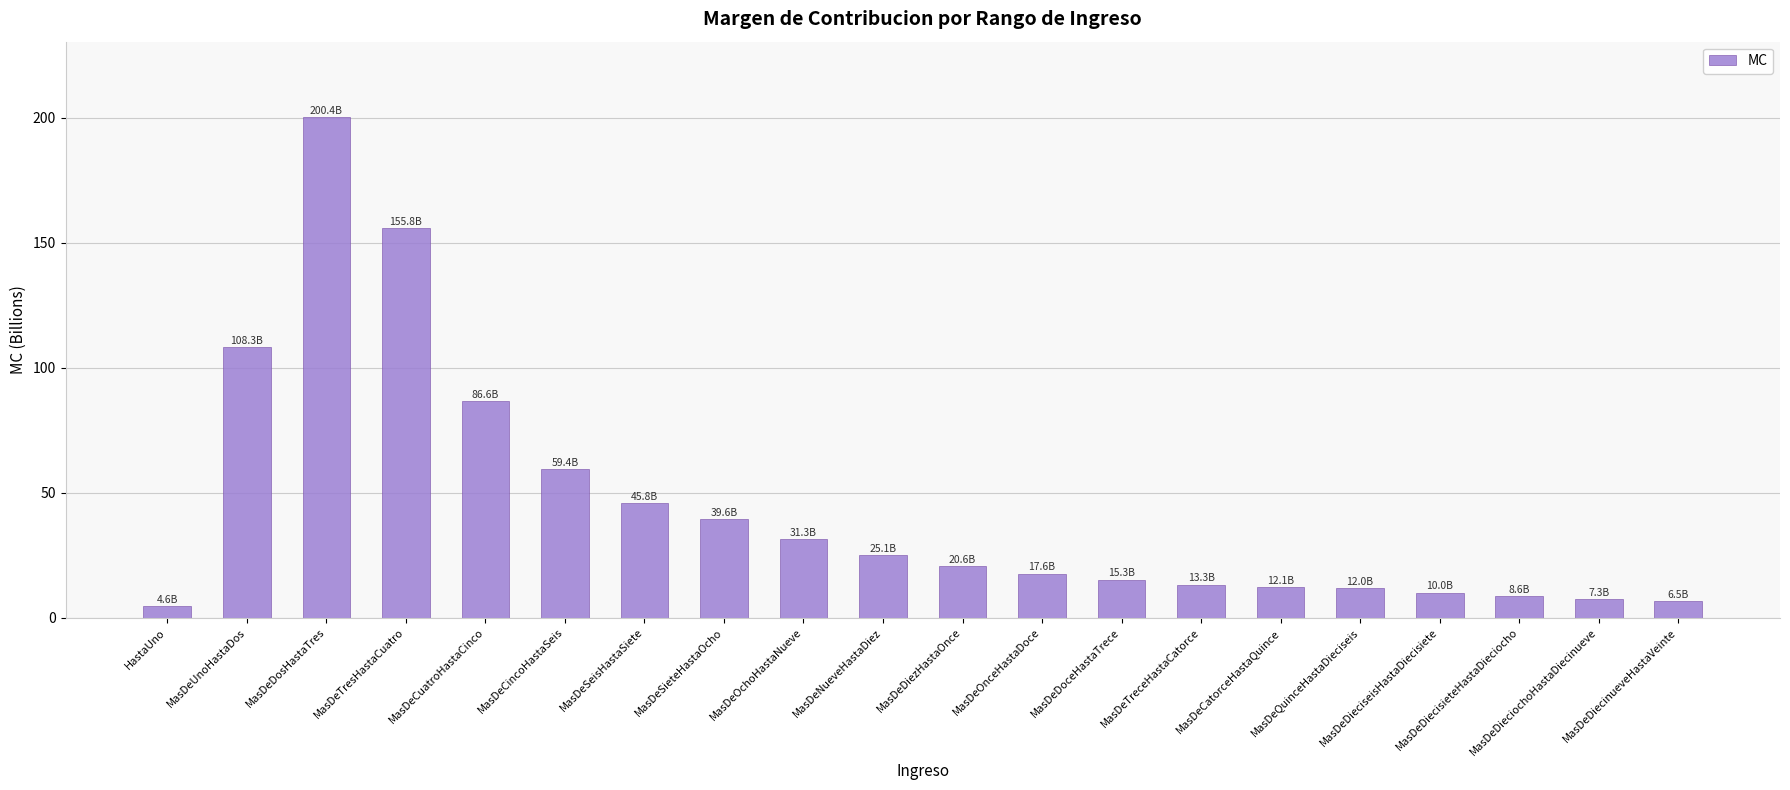

What is the greatest value displayed?

200.4